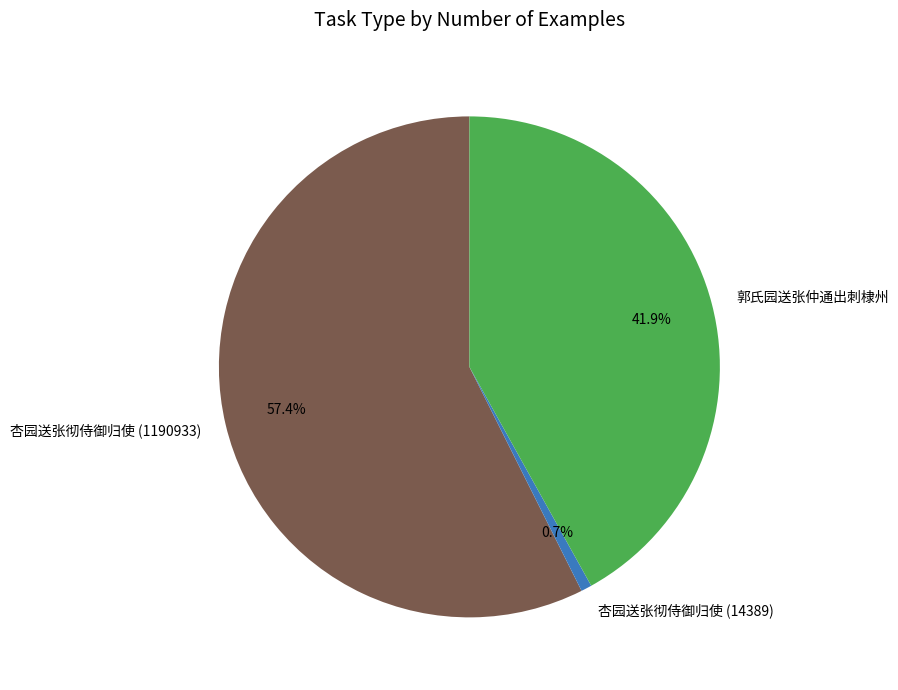

Is there a majority slice in this chart?

Yes